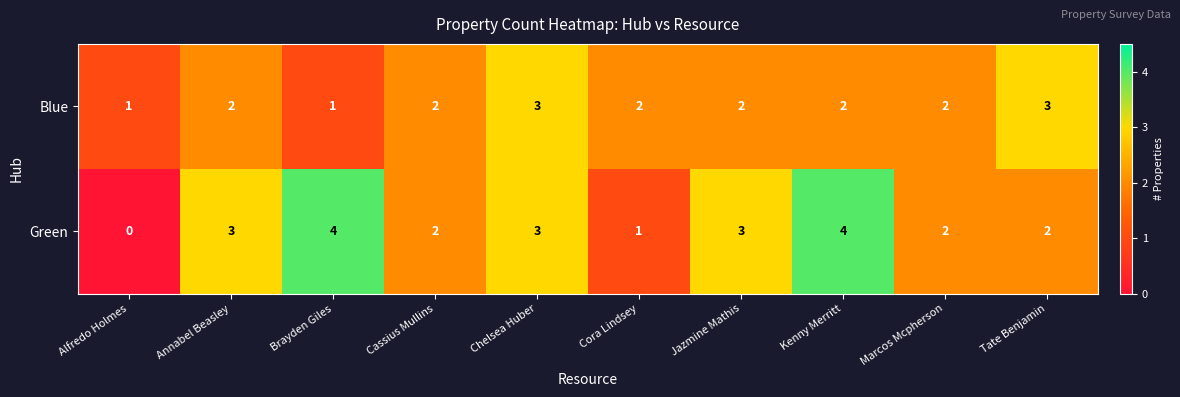

Count the Blue values in the range 2 to 3.

8